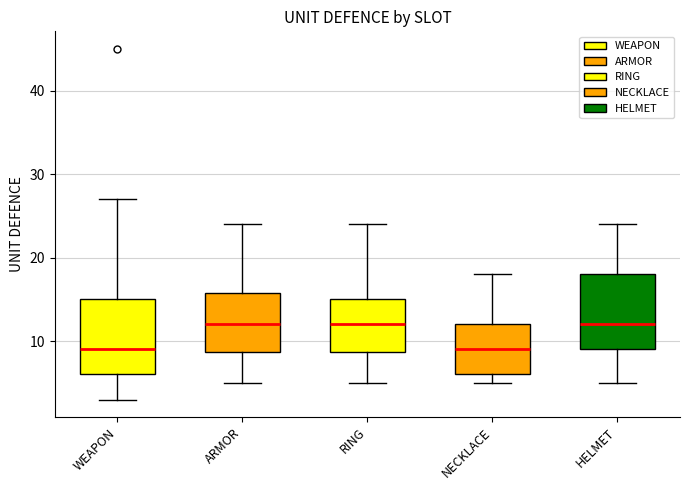

Reading left to right, transcribe this box plot: for each box, give where its median line is, the range the box spans, and where its two whiskers end, as read against the y-axis. The values are not printed on the chart, so give them approximately, as read against the axis.

WEAPON: median 9, box 6 to 15, whiskers 3 to 27
ARMOR: median 12, box 9 to 16, whiskers 5 to 24
RING: median 12, box 9 to 15, whiskers 5 to 24
NECKLACE: median 9, box 6 to 12, whiskers 5 to 18
HELMET: median 12, box 9 to 18, whiskers 5 to 24